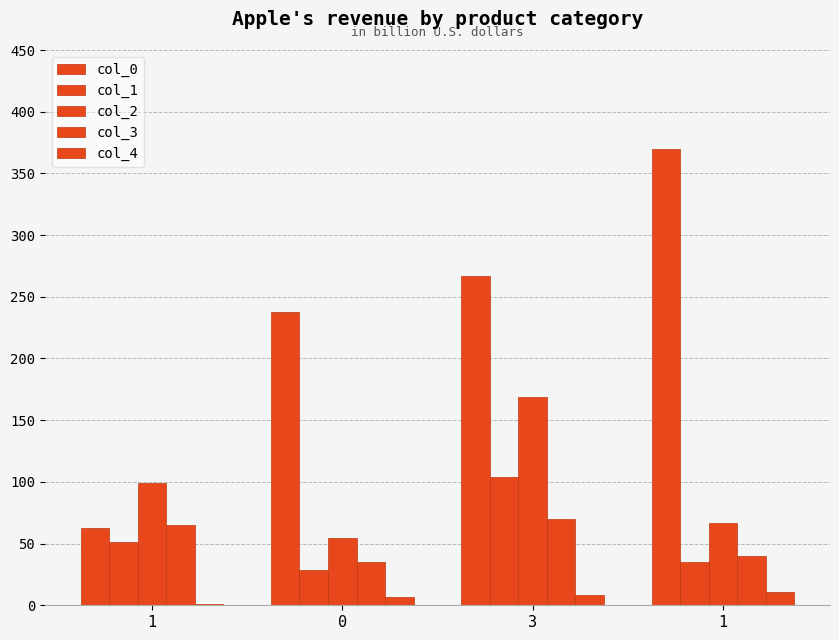

What is the average value of the col_1 series?

54.6